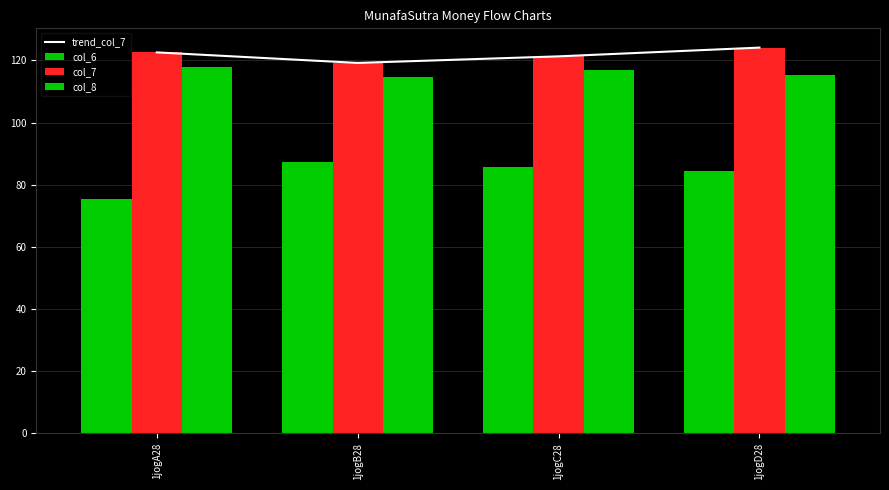

What is the label of the 2nd bar from the left?

1jogB28